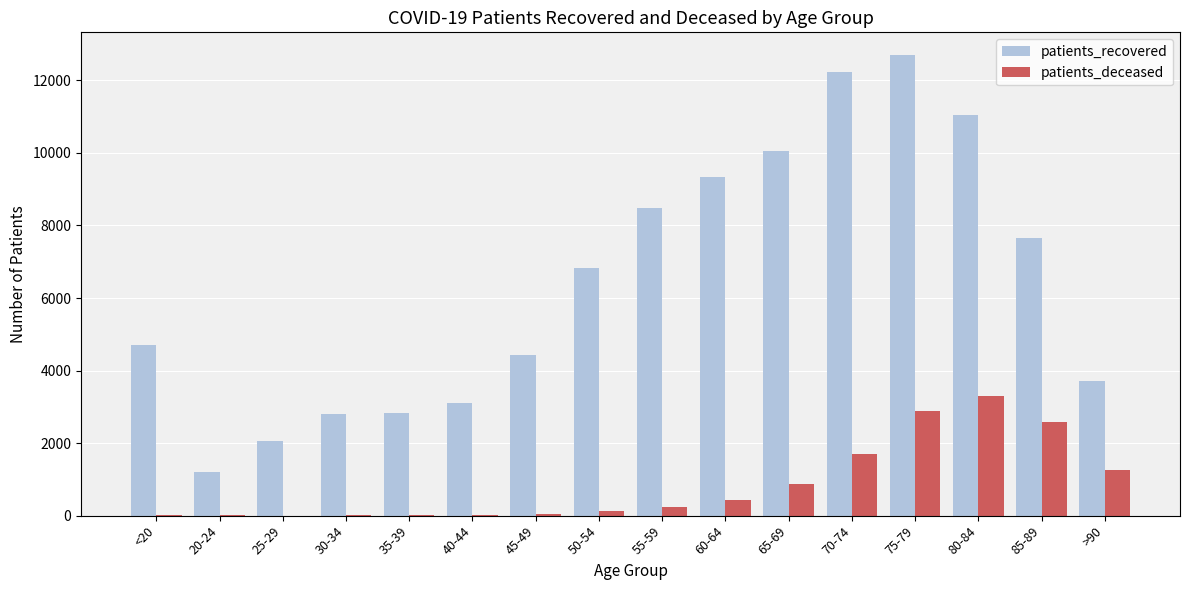

The value of patients_recovered at 85-89 is 12420. True or false?

False